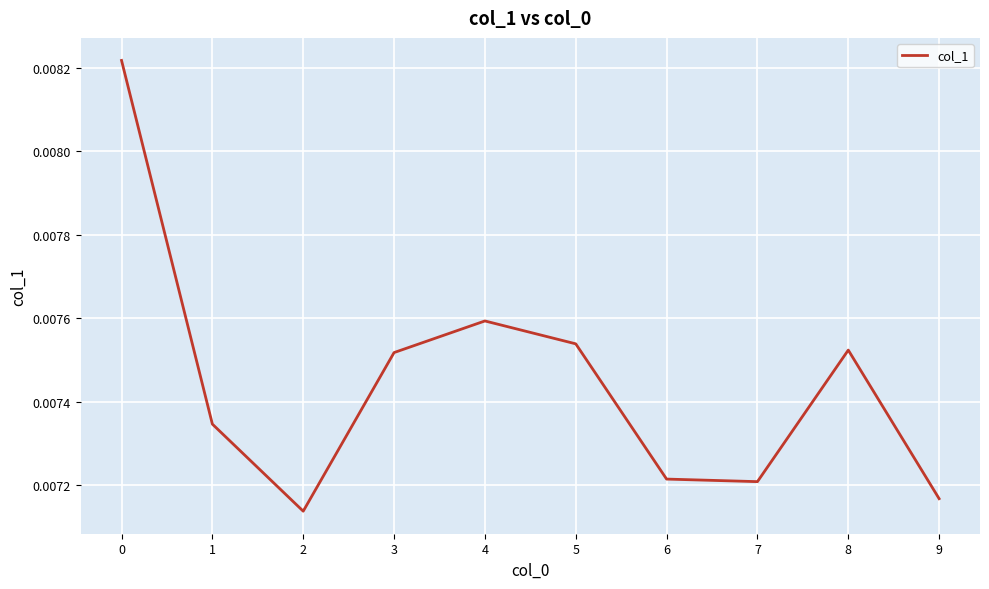

Between 1 and 3, which is larger?

3